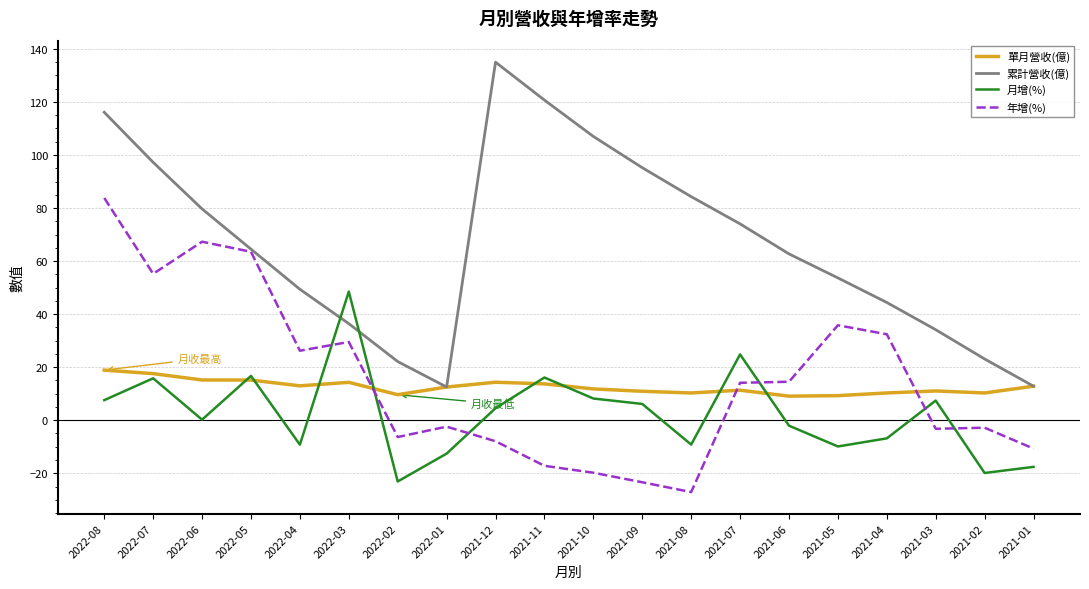

True or false: 月增(%) and 年增(%) intersect in this chart.

True